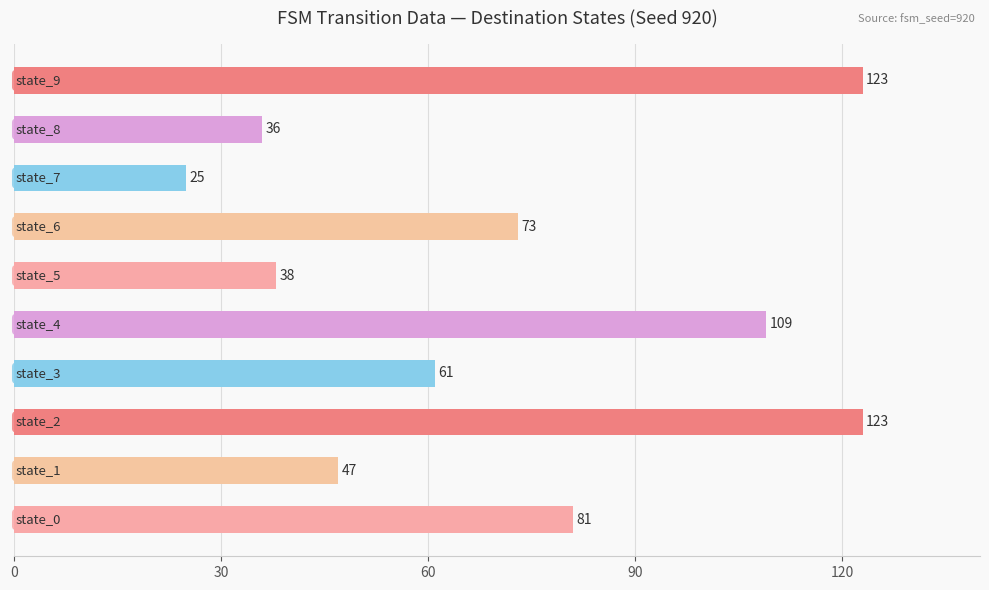

What is the smallest value displayed?

25